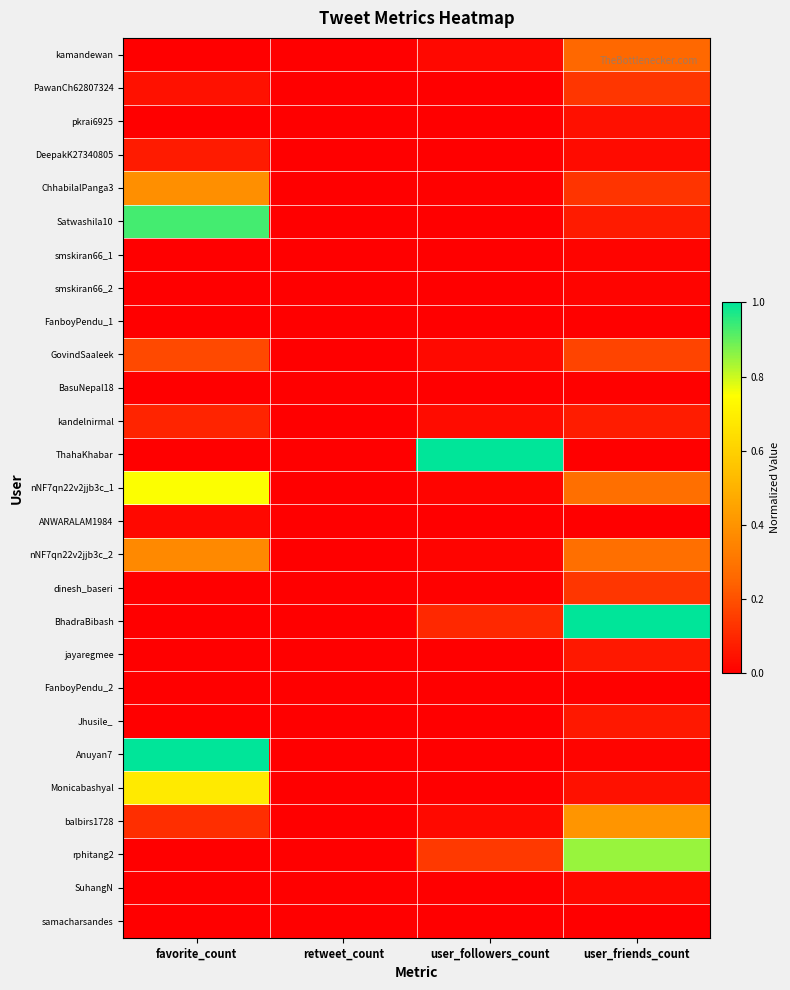

Count the number of data series in this chart.

27